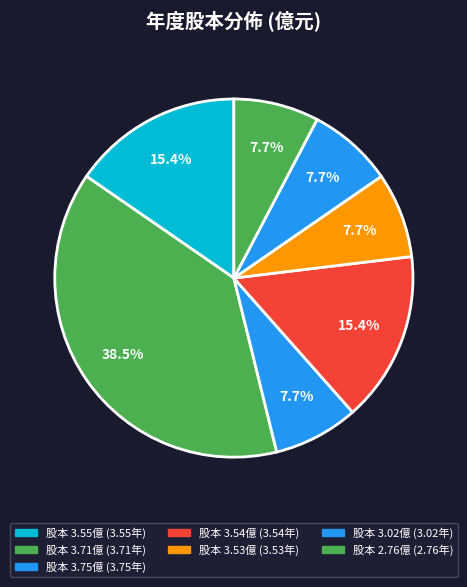

How many slices are in this pie chart?

7